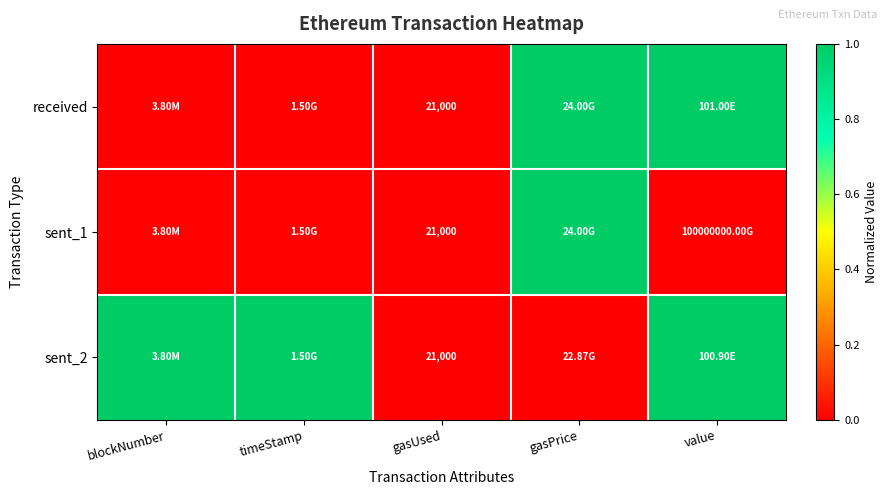

List the labels in order of sent_2 value, smallest first.

gasUsed, gasPrice, value, blockNumber, timeStamp